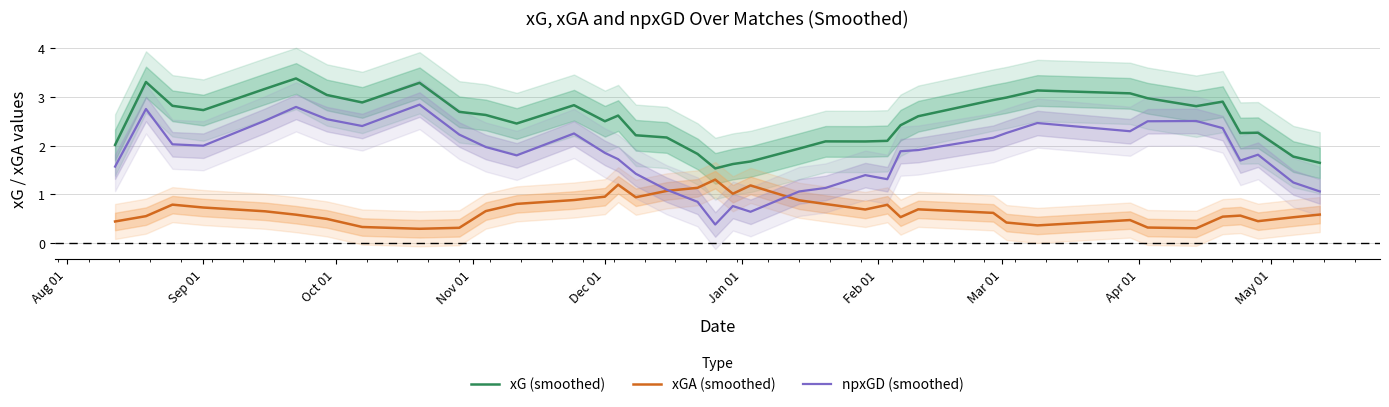

True or false: xG (smoothed) and npxGD (smoothed) intersect in this chart.

False